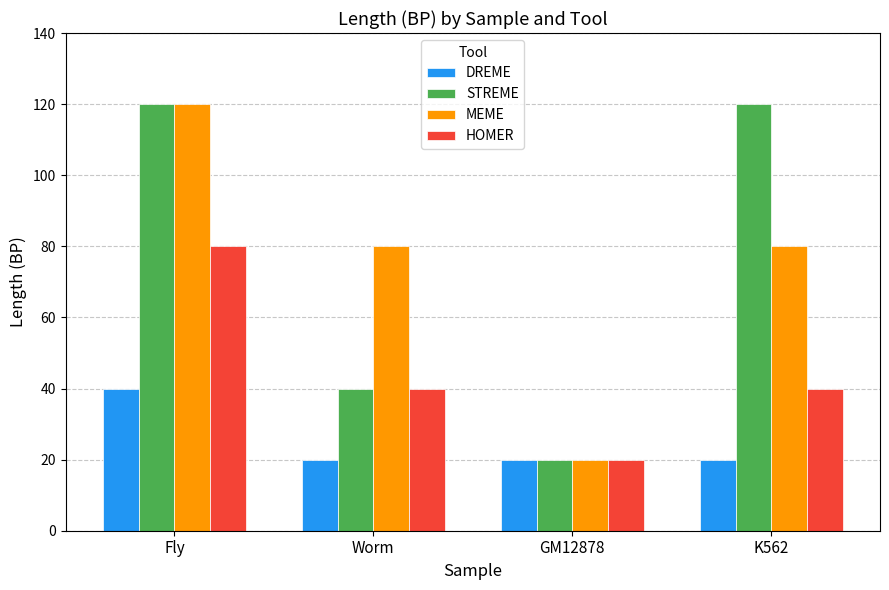

Rank the series at K562 from highest to lowest value.

STREME, MEME, HOMER, DREME